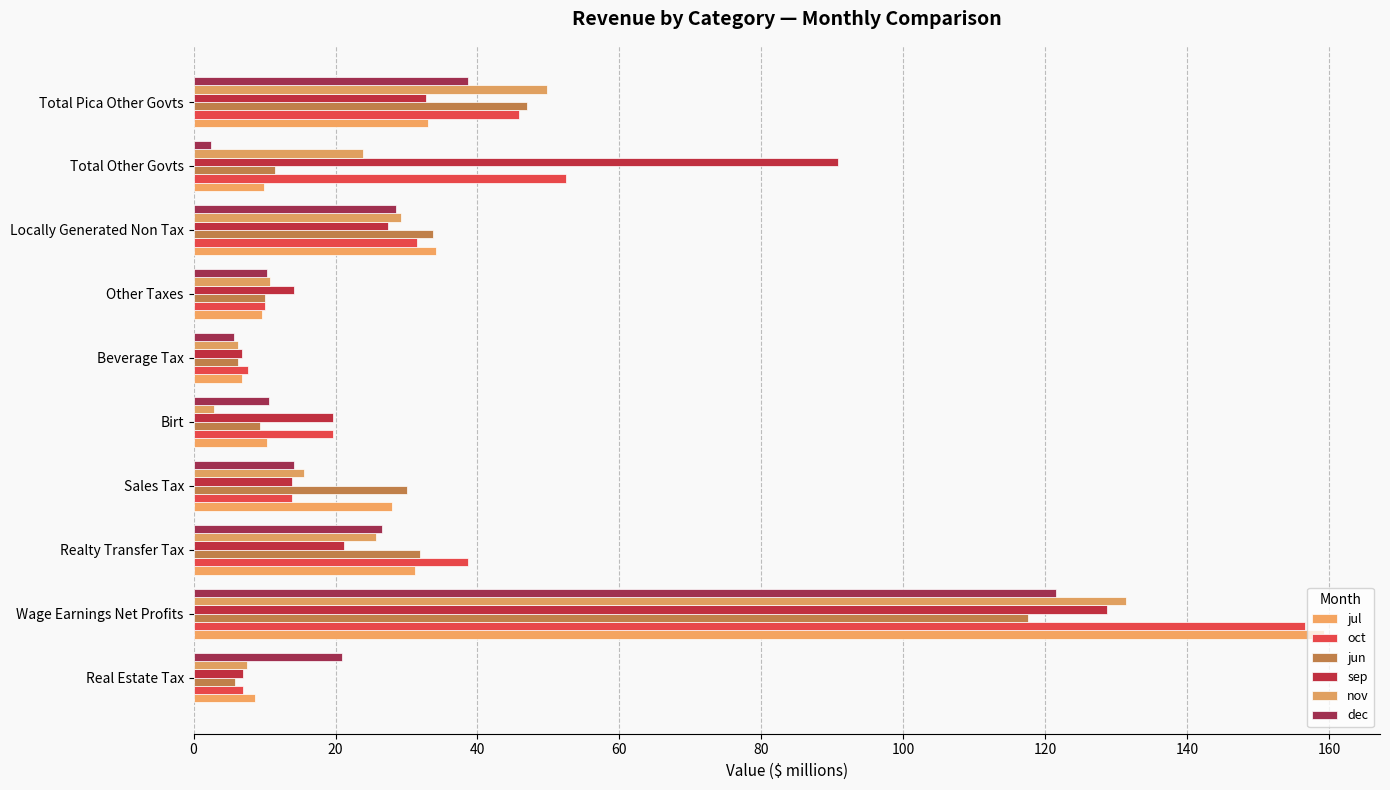

How many data points in jun are less than 30?

5